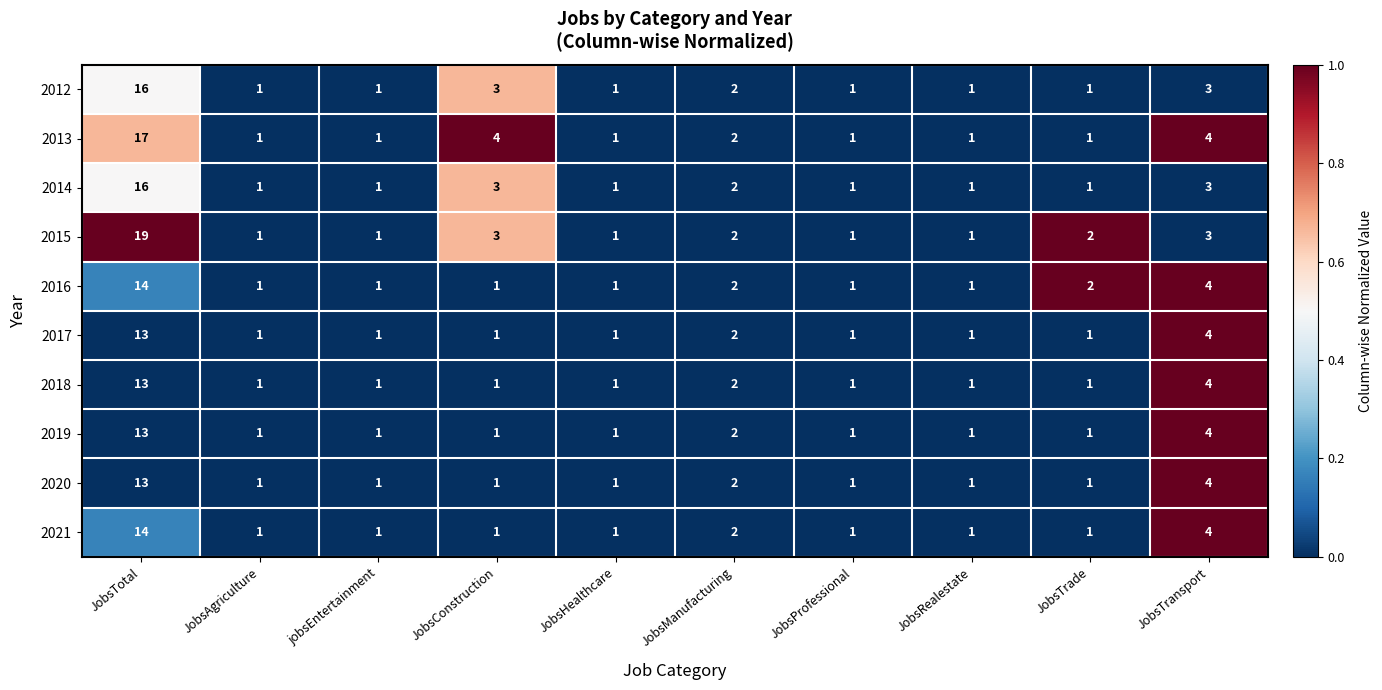

What is the spread (max minus min) of values at JobsTotal?

6